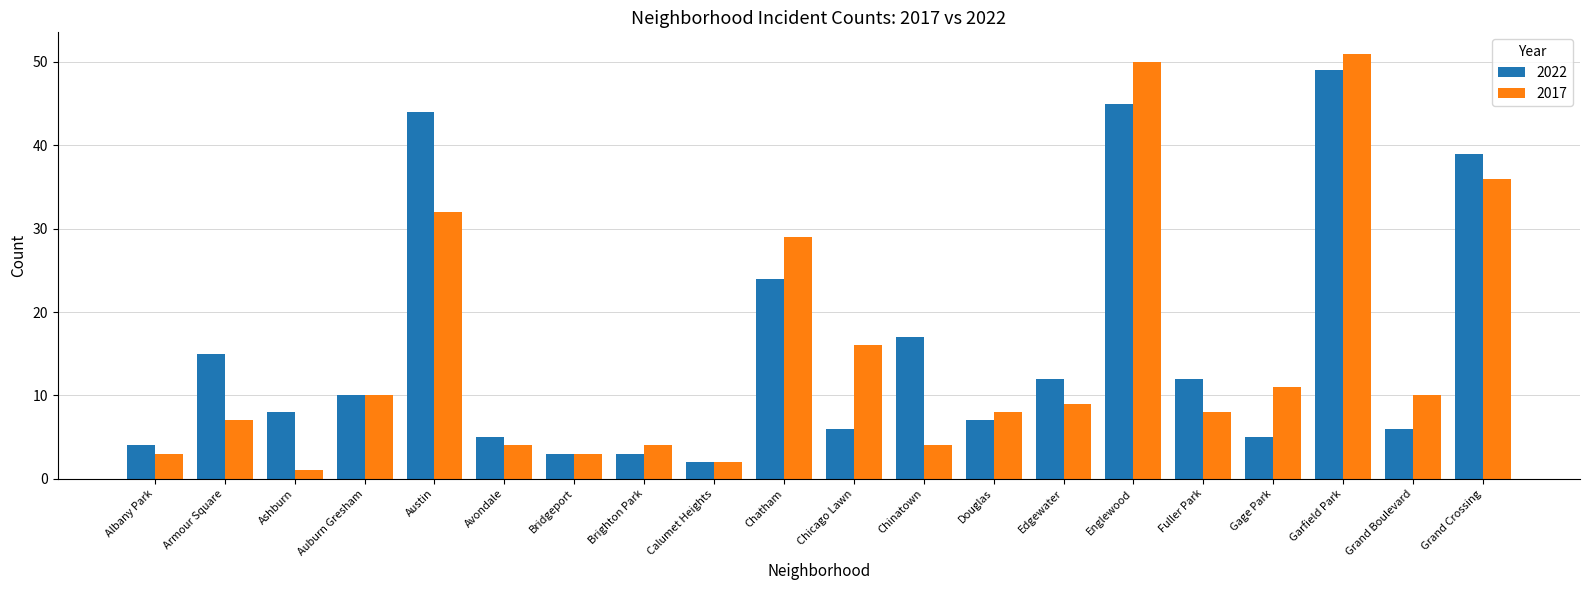

Rank the series by their maximum value, from lowest to highest.

2022, 2017